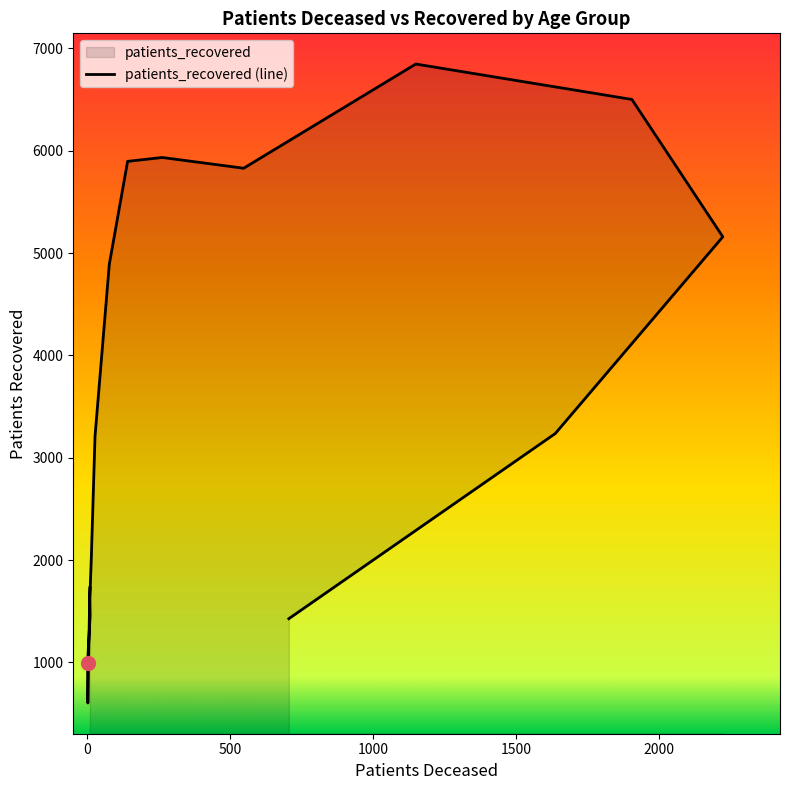

Rank the categories by value from lowest to highest.

20 - 24, 25 - 29, >90, 30 - 34, 35 - 39, <20, 40 - 44, 45 - 49, 85 - 89, 50 - 54, 80 - 84, 65 - 69, 55 - 59, 60 - 64, 75 - 79, 70 - 74